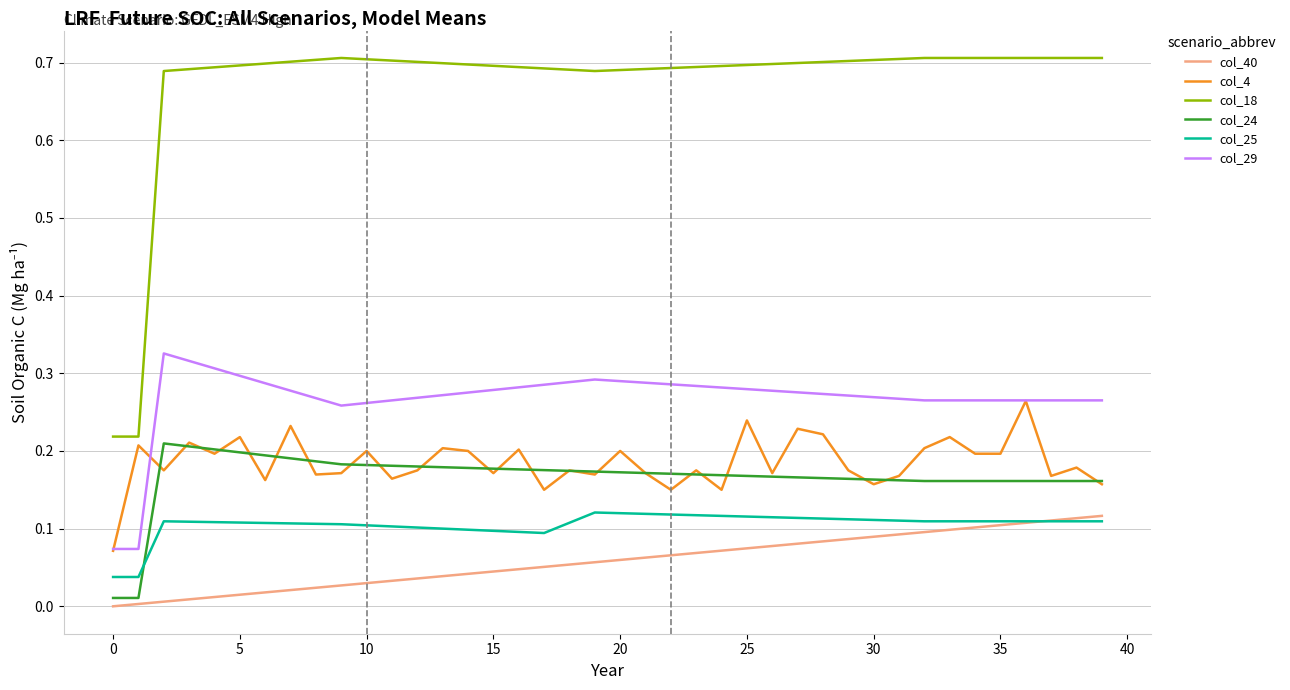

True or false: col_4 and col_40 intersect in this chart.

False